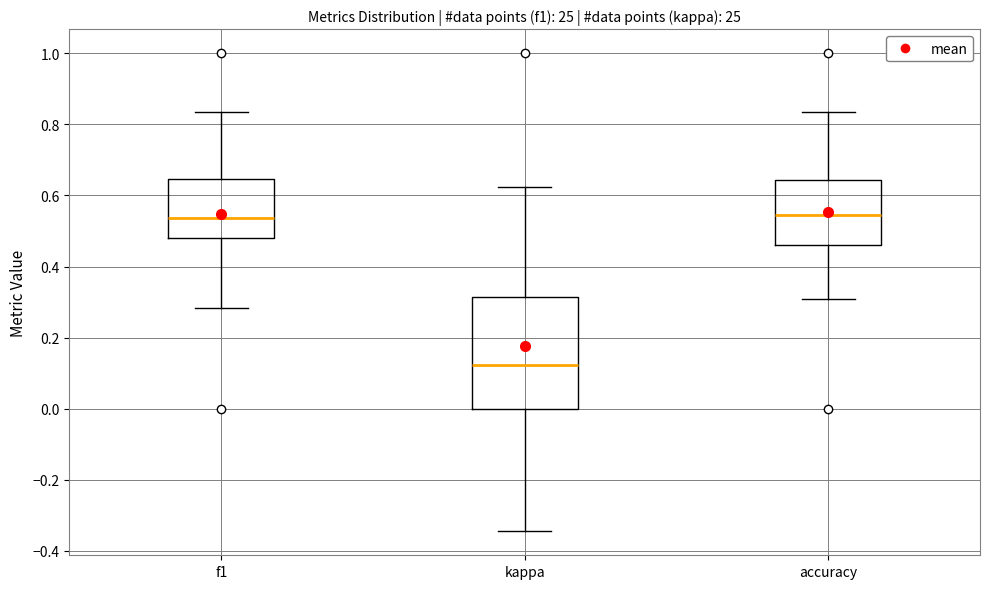

Reading left to right, transcribe this box plot: for each box, give where its median line is, the range the box spans, and where its two whiskers end, as read against the y-axis. The values are not printed on the chart, so give them approximately, as read against the axis.

f1: median 0.54, box 0.48 to 0.64, whiskers 0.28 to 0.84
kappa: median 0.12, box 0.00 to 0.32, whiskers -0.34 to 0.62
accuracy: median 0.54, box 0.46 to 0.64, whiskers 0.30 to 0.84